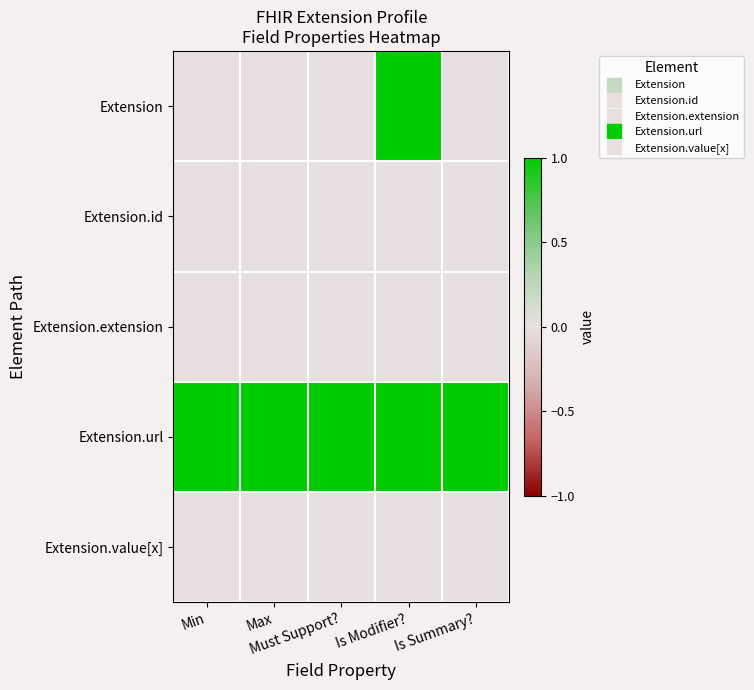

At how many categories does at least one series exceed 0?

5